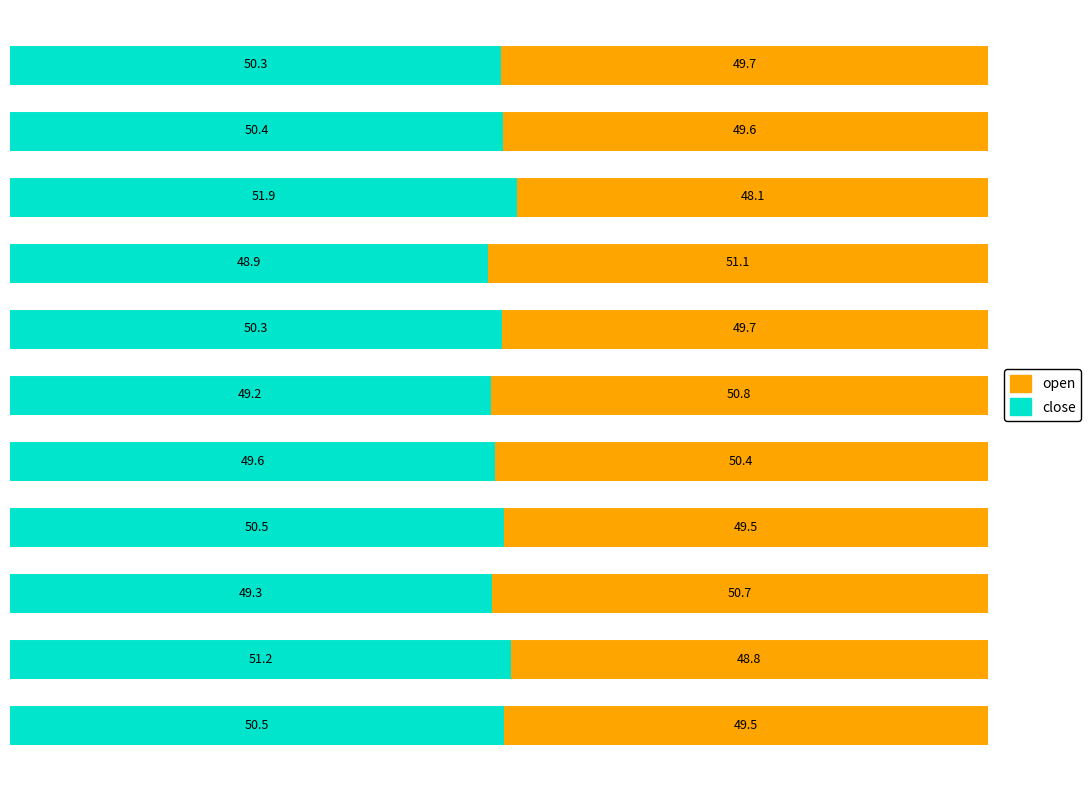

What is the difference between the second highest and minimum values in the close series?

2.3